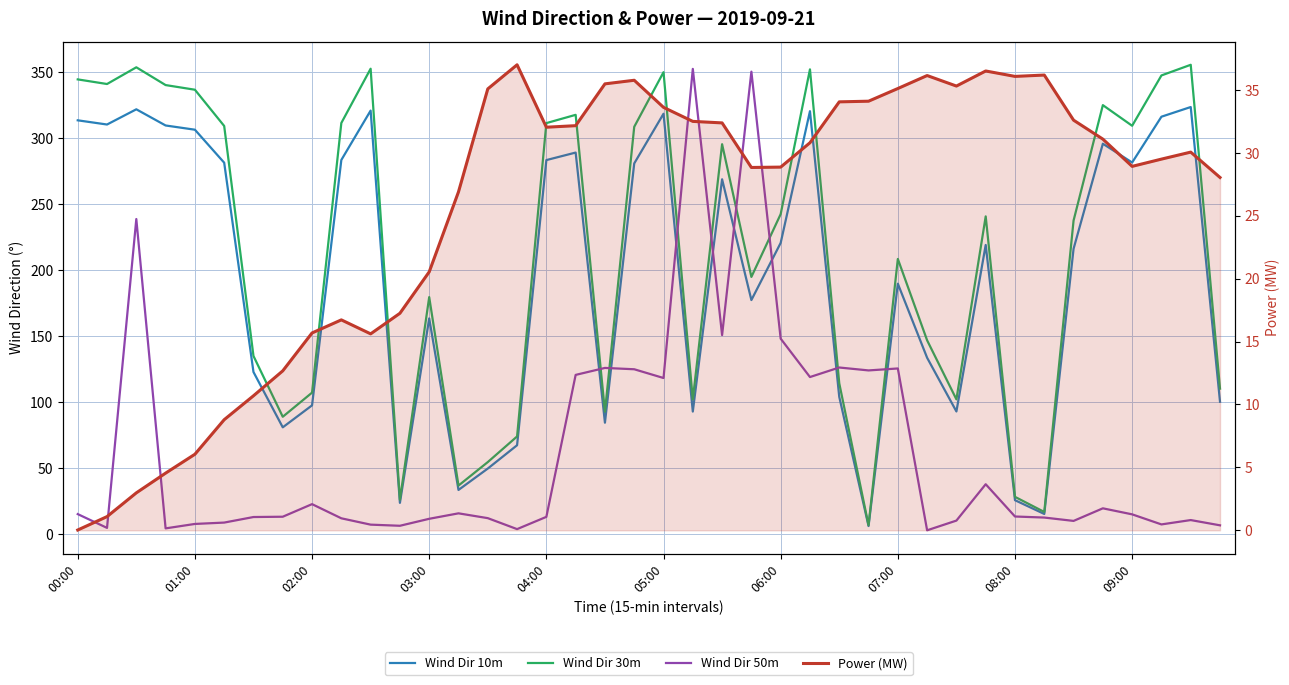

After their last crossing, which series has the higher values: Power (MW) or Wind Dir 50m?

Power (MW)